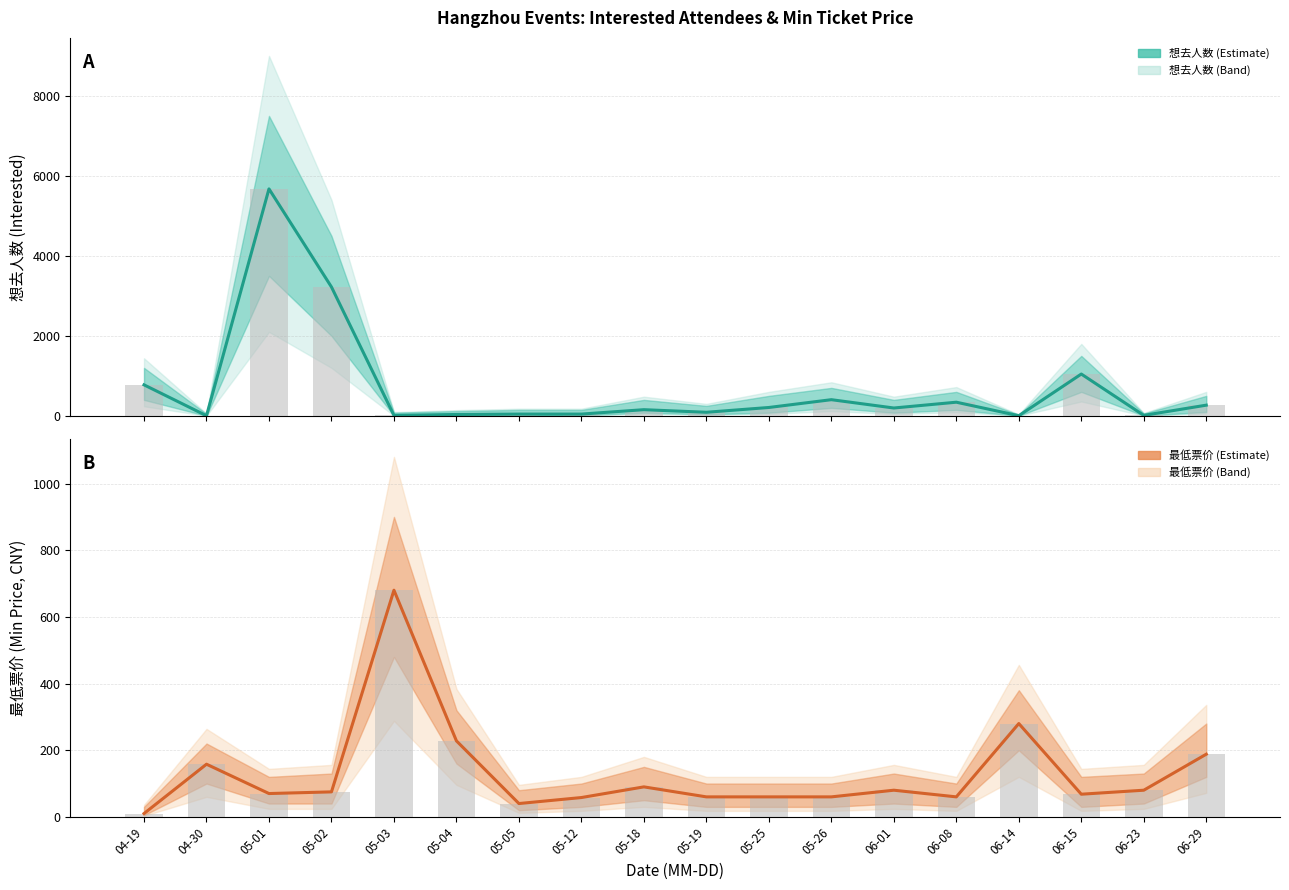

Which series has the largest total across all categories?

想去人数